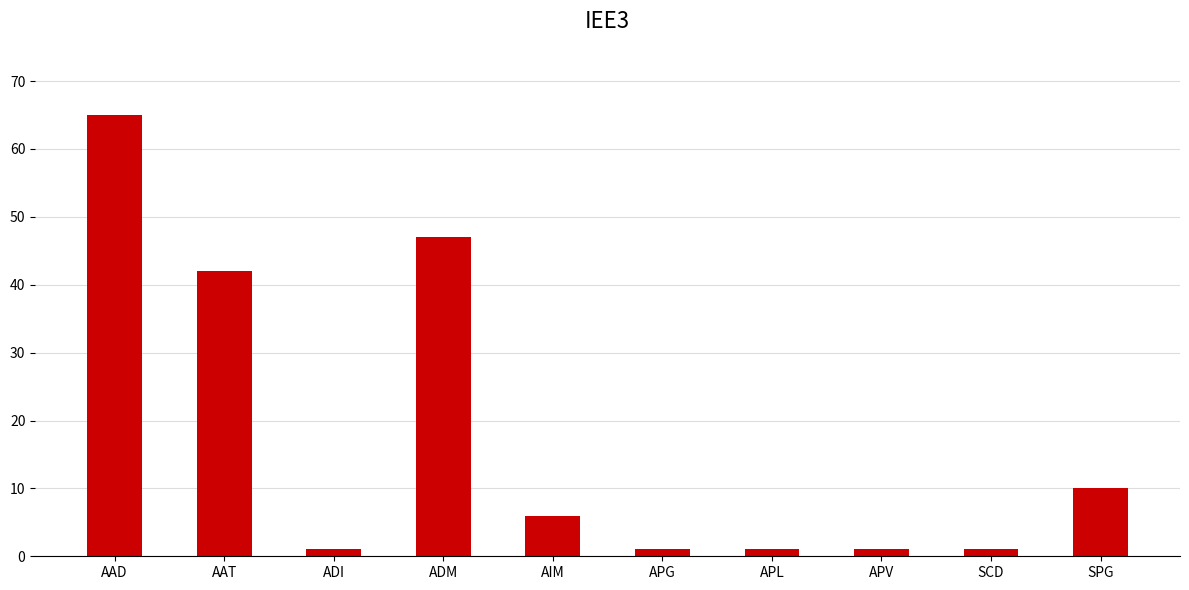

Where is the data nearest to the value 33?

AAT